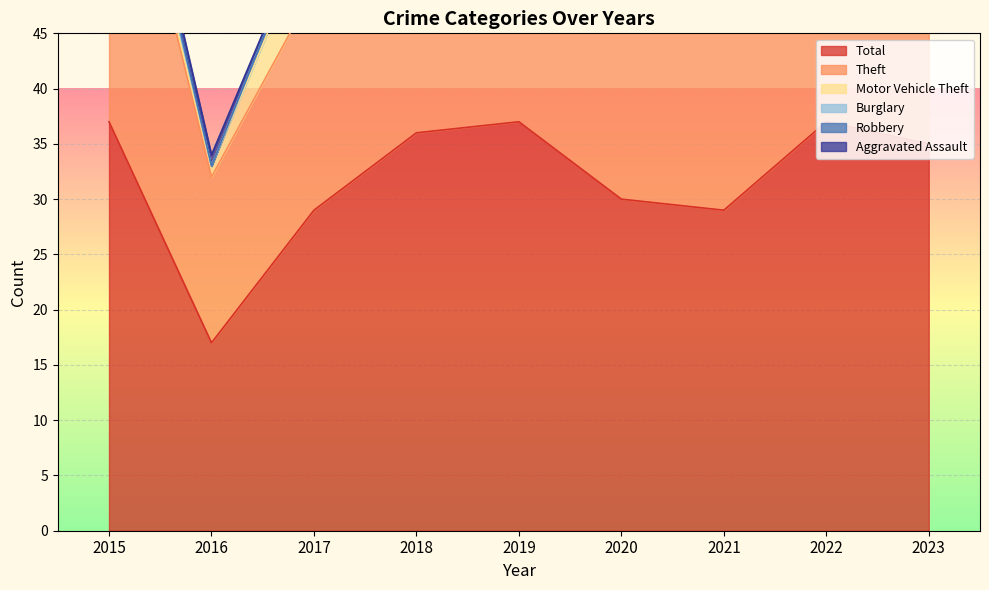

How many series are shown in this chart?

6